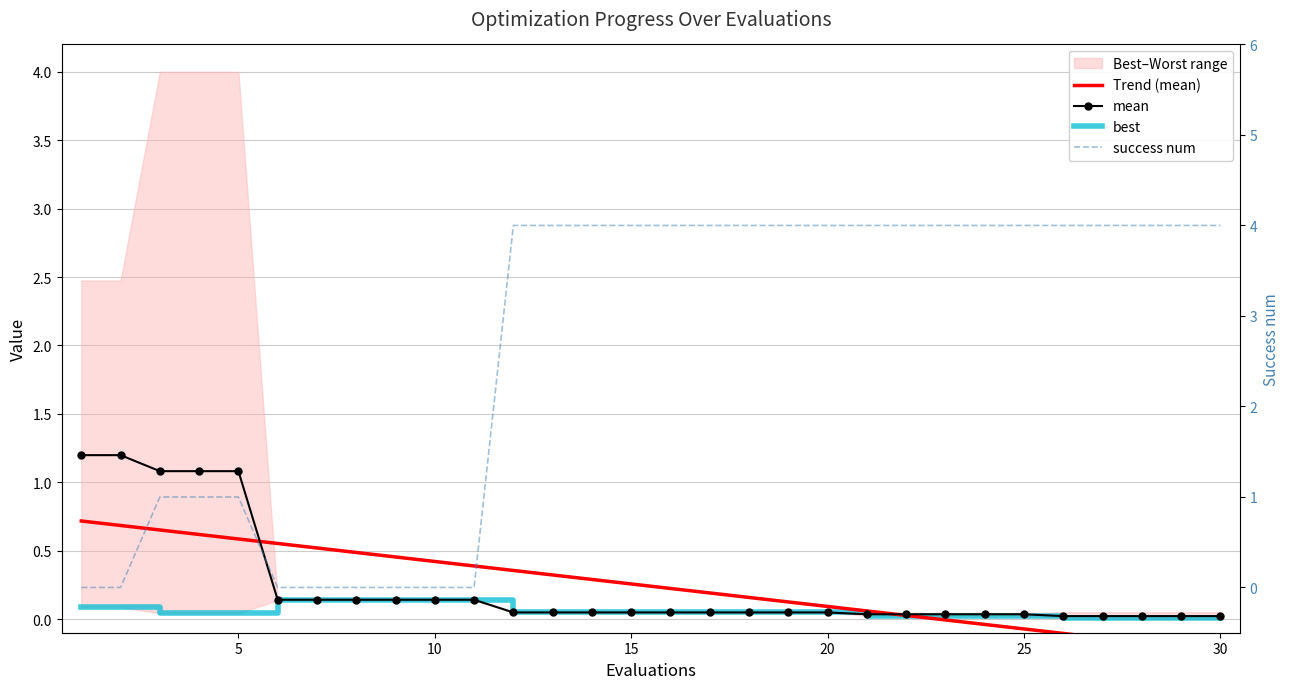

Which series ends up on top after the final intersection of best and success num?

success num